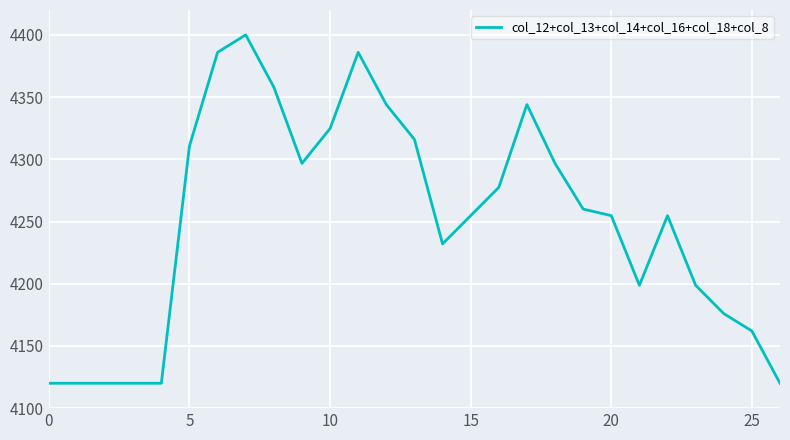

What is the smallest value displayed?

4120.0